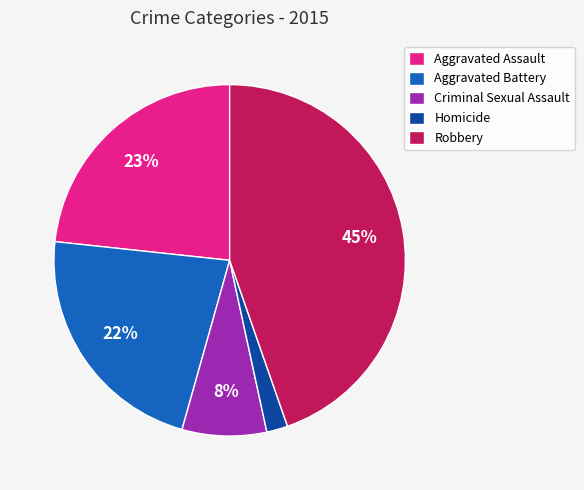

Between Criminal Sexual Assault and Aggravated Battery, which is larger?

Aggravated Battery